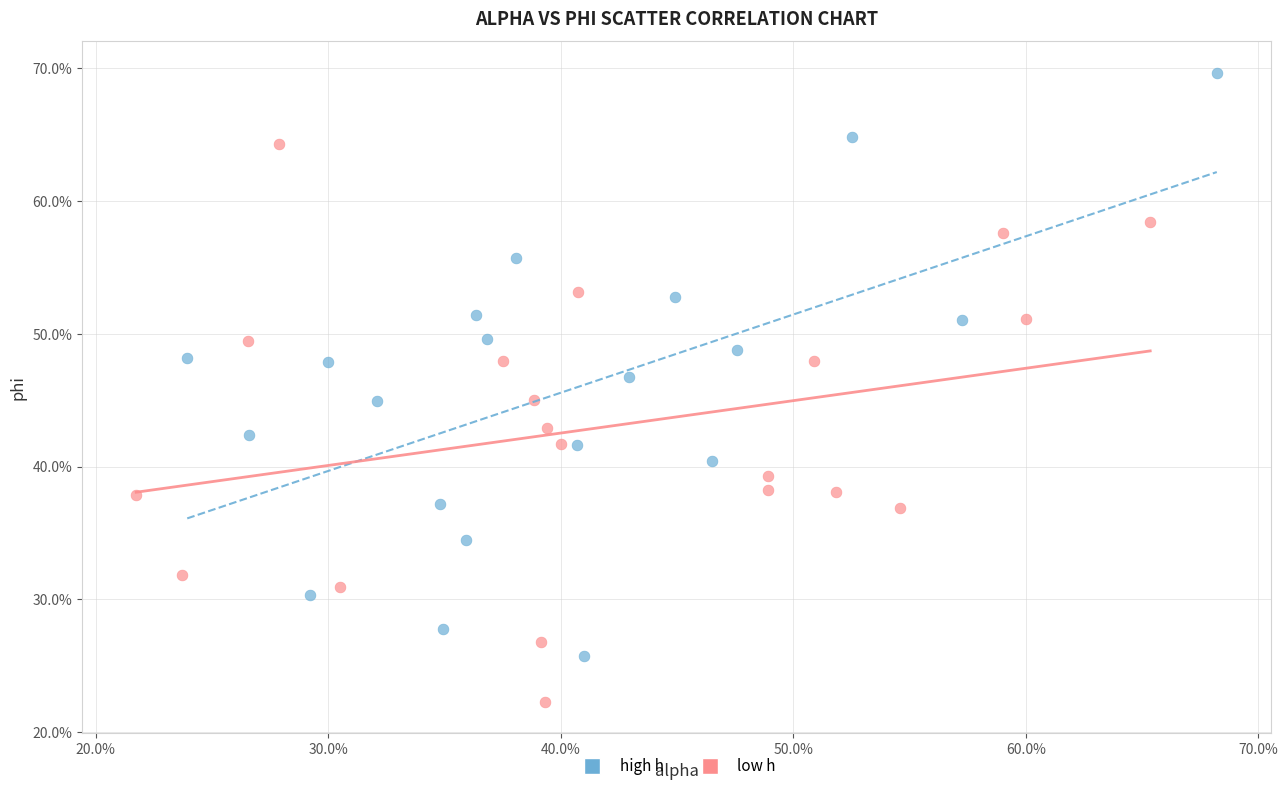

What are all the series names shown in the legend?

high h, low h